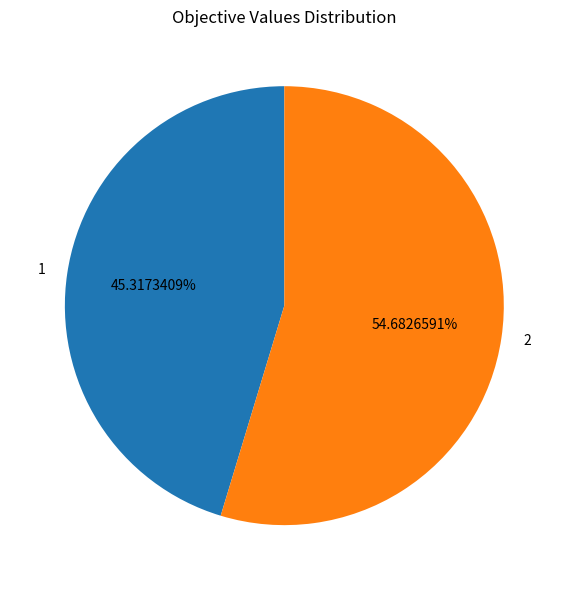

Which category has the biggest portion of the pie?

2